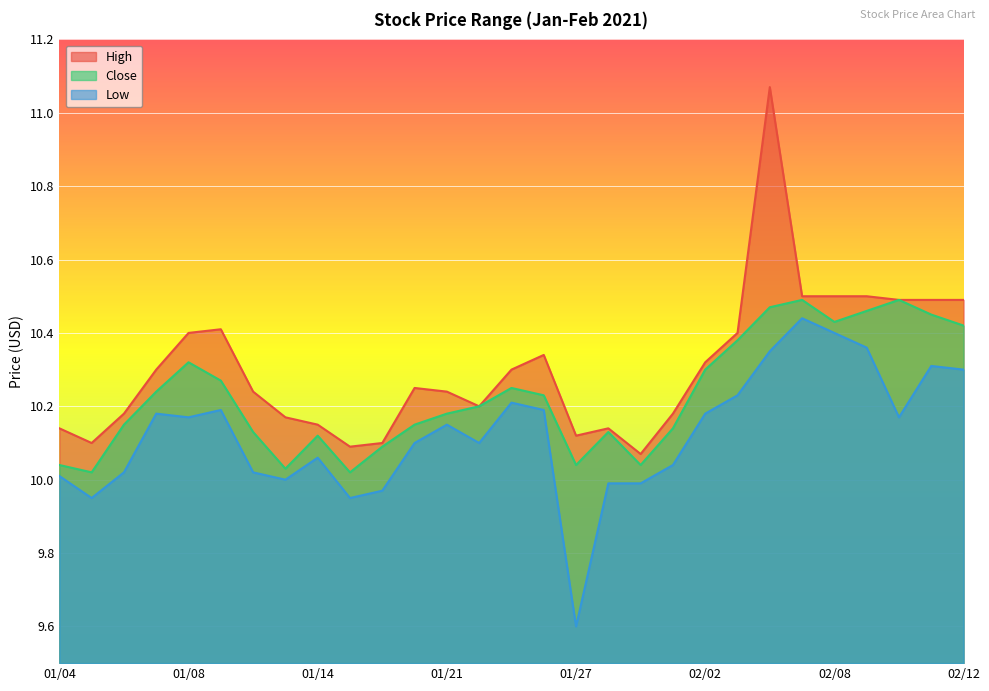

Reading left to right, what are all the values shown in this chart?

High: 10.1	10.1	10.2	10.3	10.4	10.4	10.2	10.2	10.2	10.1	10.1	10.2	10.2	10.2	10.3	10.3	10.1	10.1	10.1	10.2	10.3	10.4	11.1	10.5	10.5	10.5	10.5	10.5	10.5
Close: 10.0	10.0	10.2	10.2	10.3	10.3	10.1	10.0	10.1	10.0	10.1	10.2	10.2	10.2	10.2	10.2	10.0	10.1	10.0	10.1	10.3	10.4	10.5	10.5	10.4	10.5	10.5	10.4	10.4
Low: 10.0	9.9	10.0	10.2	10.2	10.2	10.0	10.0	10.1	9.9	10.0	10.1	10.2	10.1	10.2	10.2	9.6	10.0	10.0	10.0	10.2	10.2	10.3	10.4	10.4	10.4	10.2	10.3	10.3